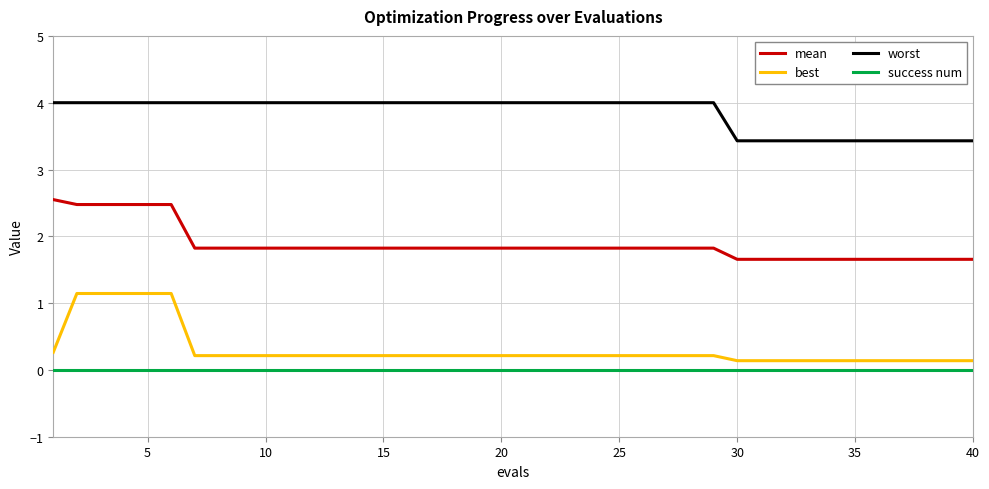

How many lines are shown in the chart?

4